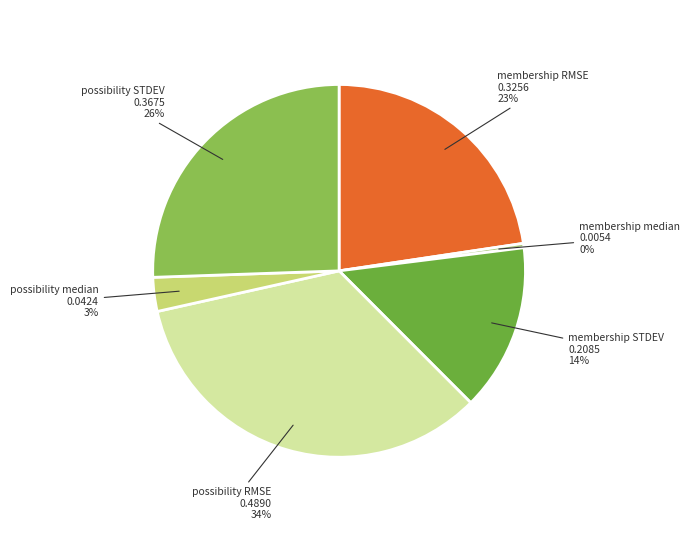

Rank the categories by value from lowest to highest.

membership median, possibility median, membership STDEV, membership RMSE, possibility STDEV, possibility RMSE